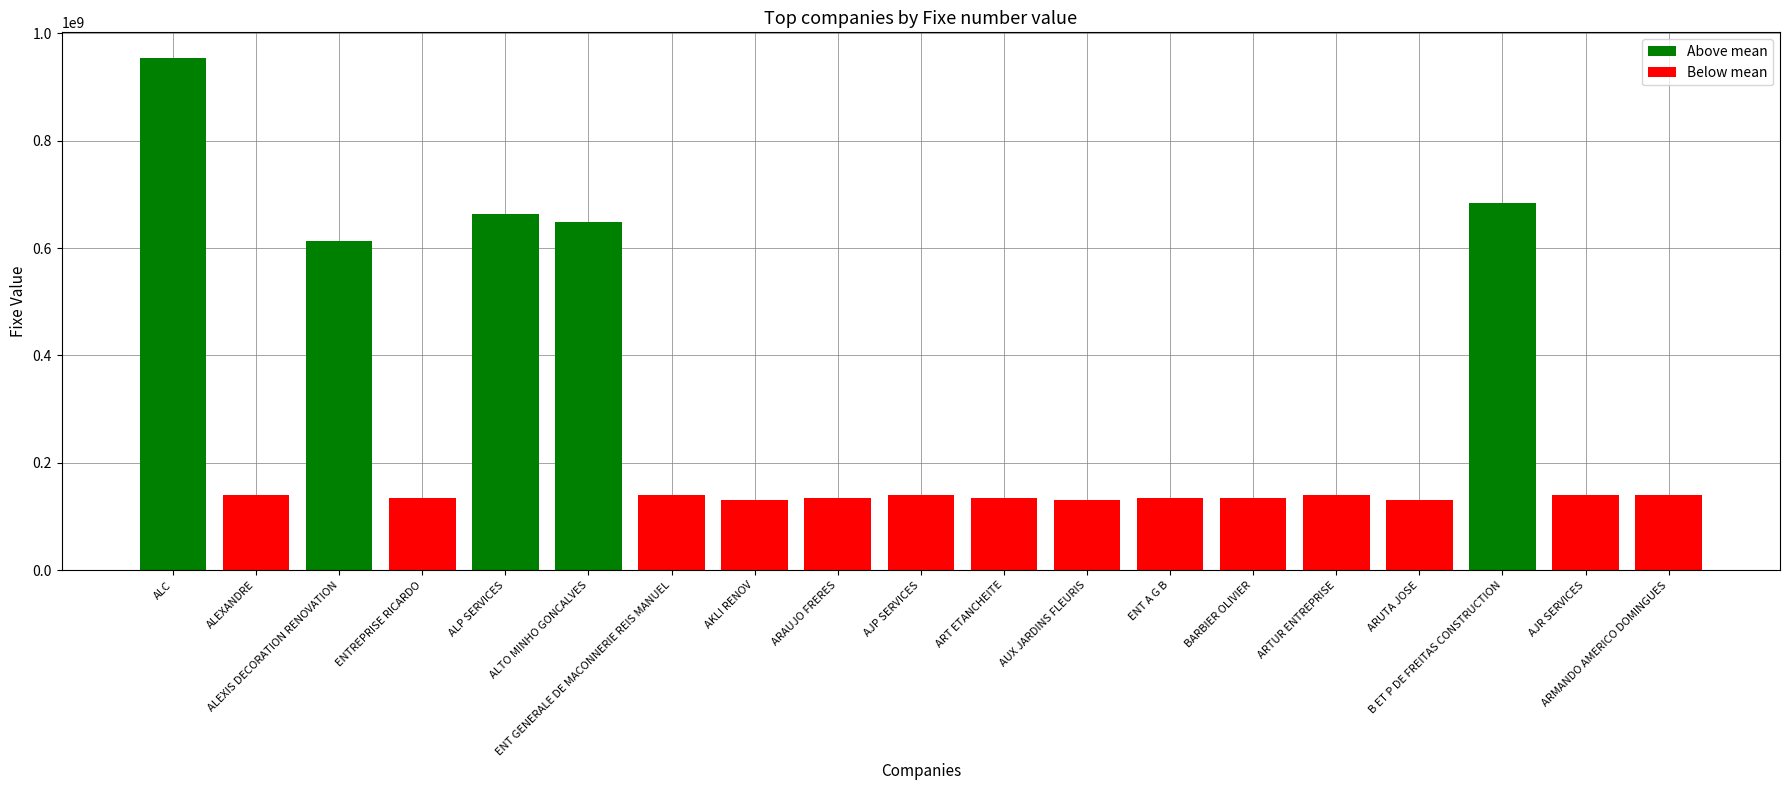

Reading right to left, list all the values displayed in this chart.

Above mean: 0	0	684158894	0	0	0	0	0	0	0	0	0	0	647940621	662933674	0	612696061	0	954130314
Below mean: 139822286	139599185	0	130254179	139923199	134706090	134696977	130658610	134294747	139334292	134275048	130252785	139855086	0	0	134506005	0	139889658	0